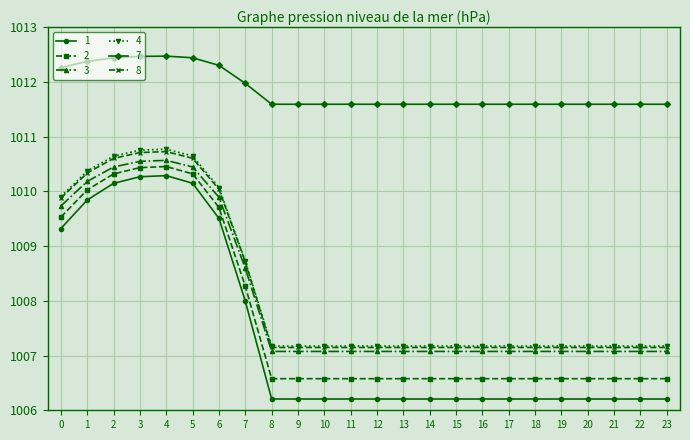

Reading left to right, extract all data points from this chart.

1: 0=0.9	1=0.9	2=0.9	3=0.9	4=0.9	5=0.9	6=0.9	7=0.8	8=0.7	9=0.7	10=0.7	11=0.7	12=0.7	13=0.7	14=0.7	15=0.7	16=0.7	17=0.7	18=0.7	19=0.7	20=0.7	21=0.7	22=0.7	23=0.7
2: 0=0.9	1=0.9	2=0.9	3=0.9	4=0.9	5=0.9	6=0.9	7=0.8	8=0.8	9=0.8	10=0.8	11=0.8	12=0.8	13=0.8	14=0.8	15=0.8	16=0.8	17=0.8	18=0.8	19=0.8	20=0.8	21=0.8	22=0.8	23=0.8
3: 0=0.9	1=0.9	2=0.9	3=0.9	4=0.9	5=0.9	6=0.9	7=0.9	8=0.8	9=0.8	10=0.8	11=0.8	12=0.8	13=0.8	14=0.8	15=0.8	16=0.8	17=0.8	18=0.8	19=0.8	20=0.8	21=0.8	22=0.8	23=0.8
4: 0=0.9	1=0.9	2=0.9	3=1.0	4=1.0	5=0.9	6=0.9	7=0.9	8=0.8	9=0.8	10=0.8	11=0.8	12=0.8	13=0.8	14=0.8	15=0.8	16=0.8	17=0.8	18=0.8	19=0.8	20=0.8	21=0.8	22=0.8	23=0.8
7: 0=1.0	1=1.0	2=1.0	3=1.0	4=1.0	5=1.0	6=1.0	7=1.0	8=1.0	9=1.0	10=1.0	11=1.0	12=1.0	13=1.0	14=1.0	15=1.0	16=1.0	17=1.0	18=1.0	19=1.0	20=1.0	21=1.0	22=1.0	23=1.0
8: 0=0.9	1=0.9	2=0.9	3=1.0	4=1.0	5=0.9	6=0.9	7=0.9	8=0.8	9=0.8	10=0.8	11=0.8	12=0.8	13=0.8	14=0.8	15=0.8	16=0.8	17=0.8	18=0.8	19=0.8	20=0.8	21=0.8	22=0.8	23=0.8